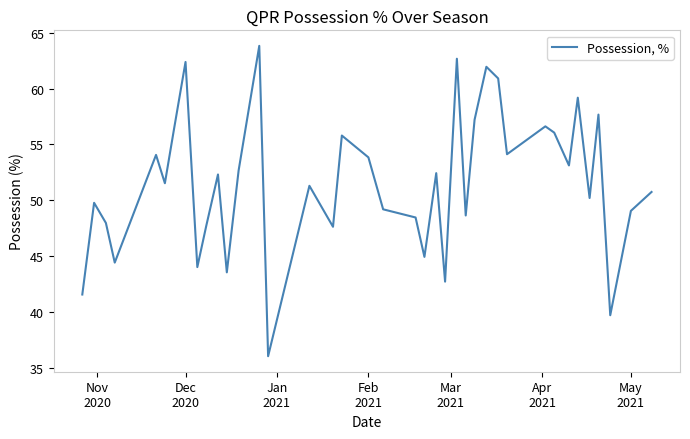

What is the maximum value shown in the chart?

63.8